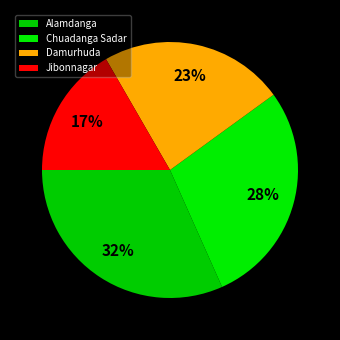

The Alamdanga slice represents 32% of the pie. True or false?

True